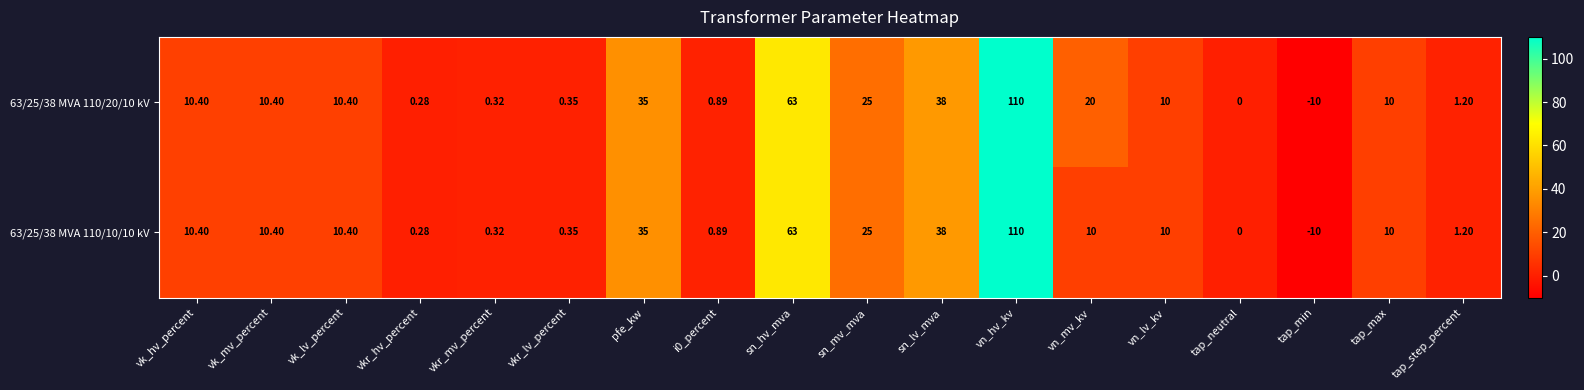

At which label does 63/25/38 MVA 110/10/10 kV reach its peak?

vn_hv_kv